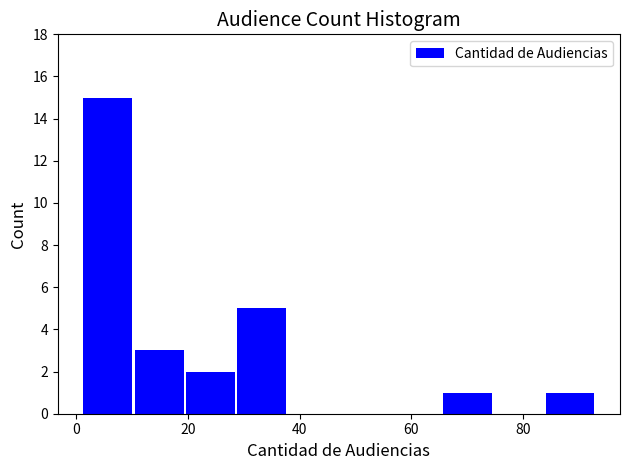

Reading left to right, list every bar in this chart as the range it spans on the x-axis followed by its height. Neither the bar edges nor the heights are printed on the chart, so give them approximately, as read against the axes.

1.0 to 10.2: 15
10.2 to 19.4: 3
19.4 to 28.6: 2
28.6 to 37.8: 5
37.8 to 47.0: 0
47.0 to 56.2: 0
56.2 to 65.4: 0
65.4 to 74.6: 1
74.6 to 83.8: 0
83.8 to 93.0: 1